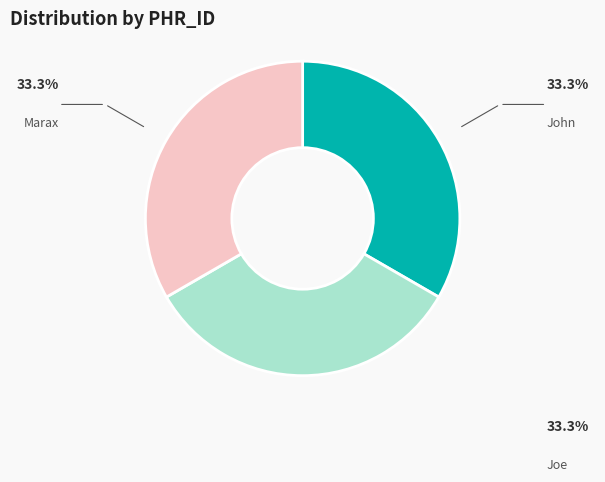

Does any single category account for the majority?

No